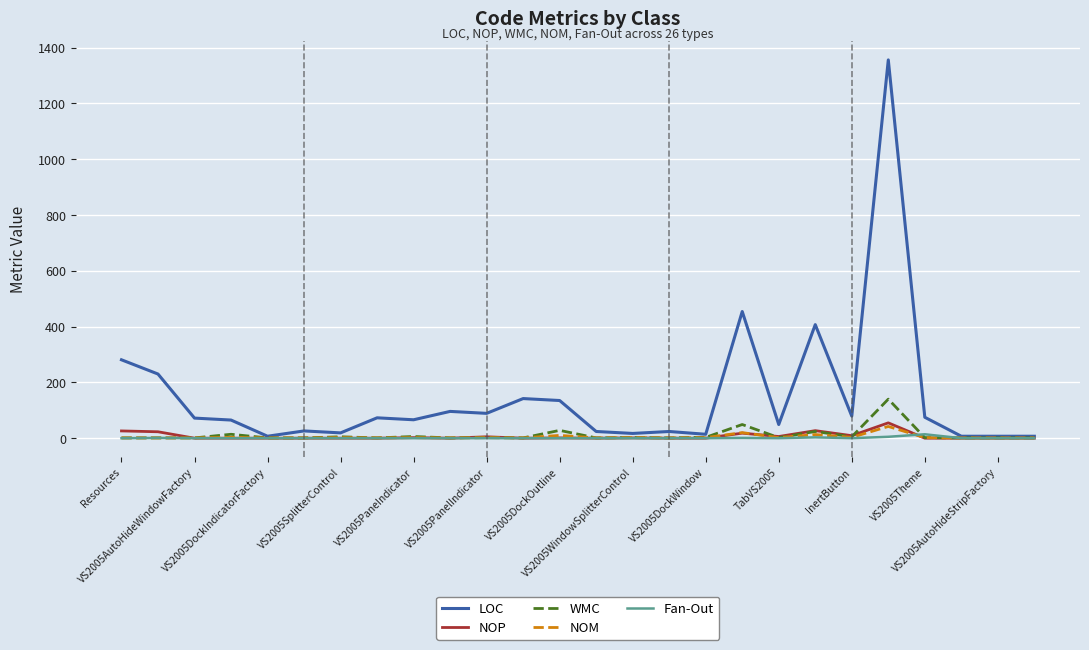

Which series has the widest spread of values?

LOC